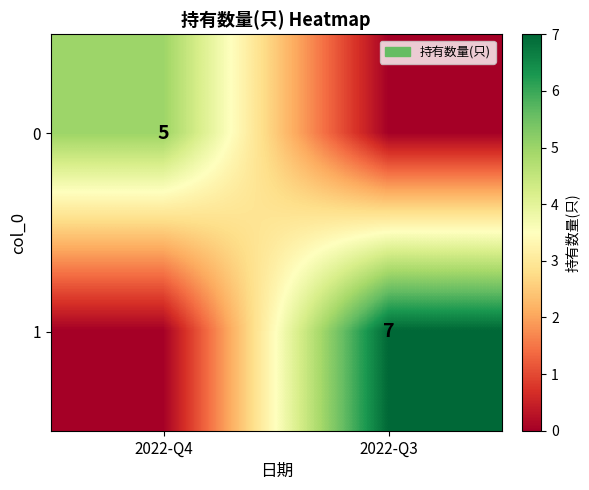

The 1 series shows 7 at 2022-Q3. True or false?

True